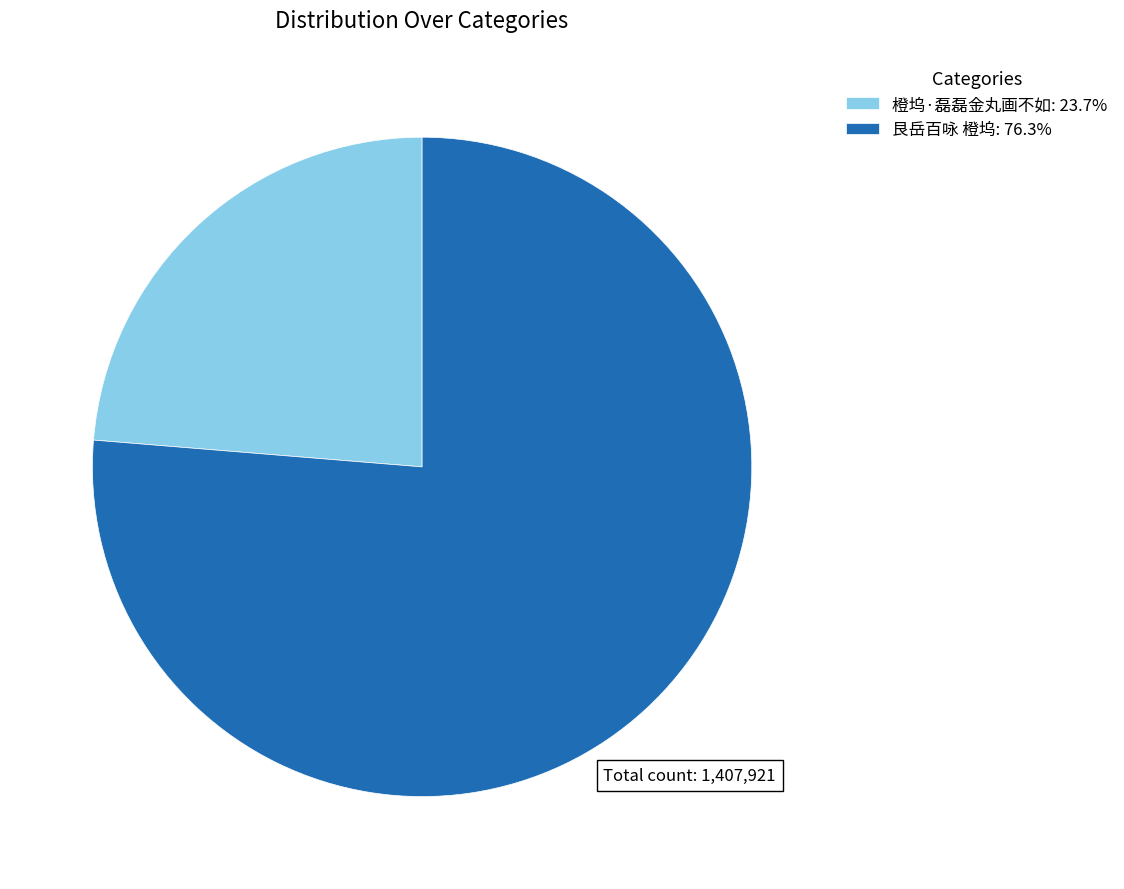

True or false: 橙坞·磊磊金丸画不如 accounts for 24% of the total.

True